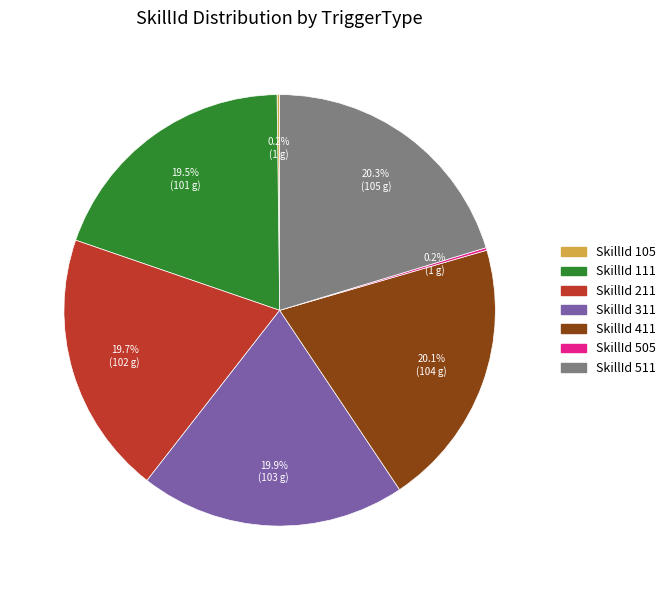

Between SkillId 511 and SkillId 211, which is larger?

SkillId 511